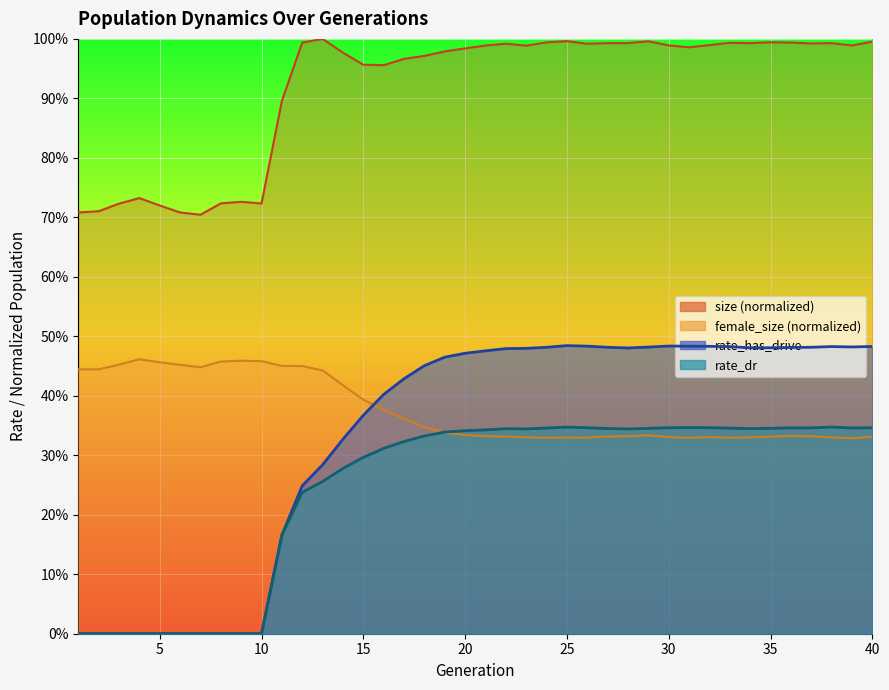

How many lines are shown in the chart?

2